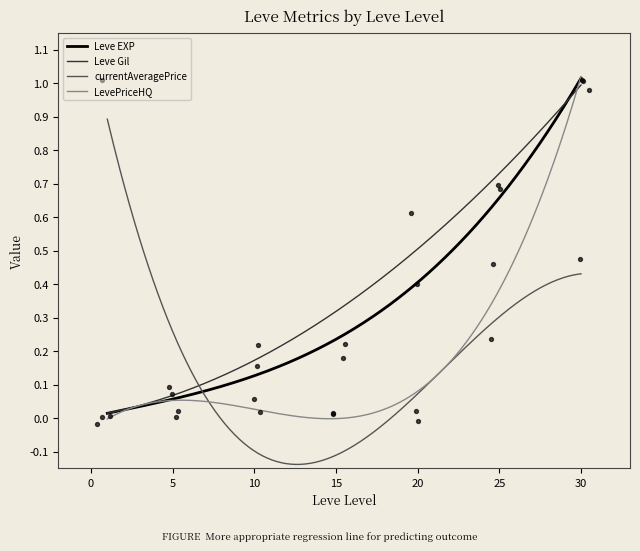

Which series reaches the maximum Y coordinate?

LevePriceHQ